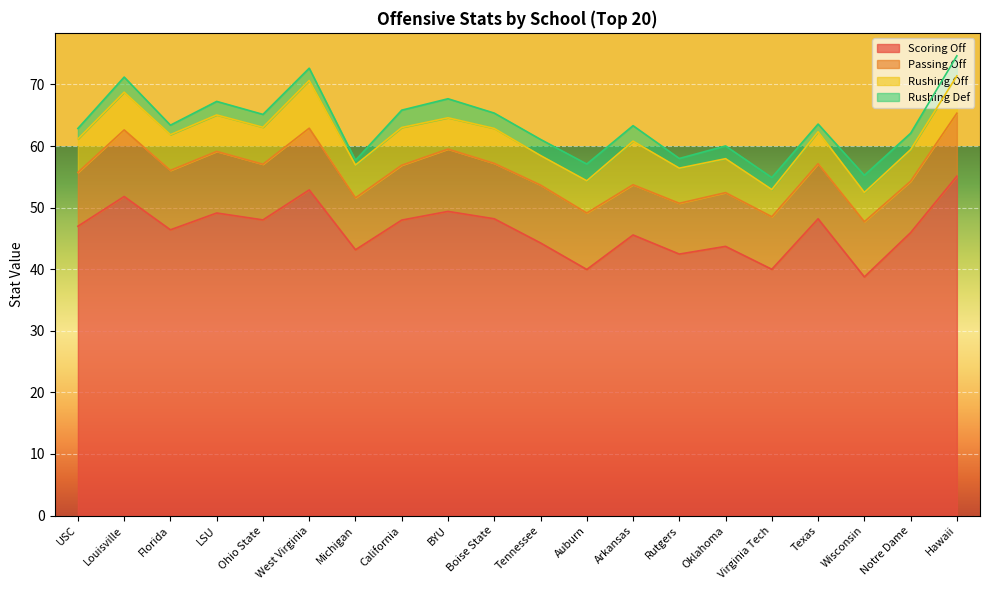

What are all the series names shown in the legend?

Scoring Off, Passing Off, Rushing Off, Rushing Def